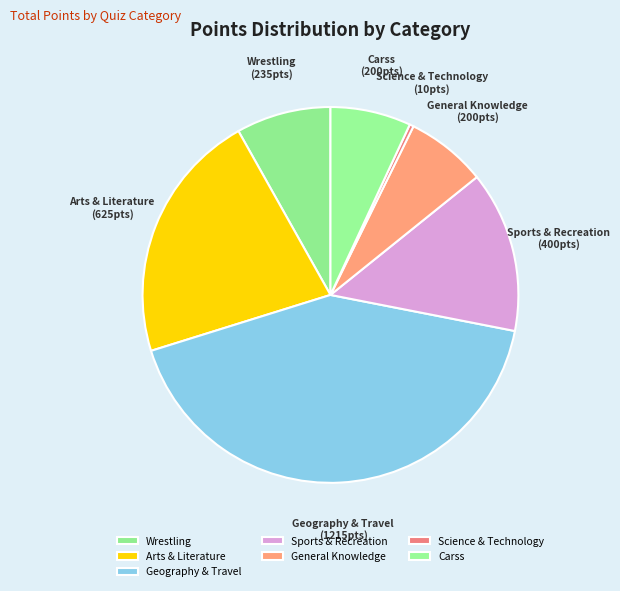

What is the largest slice in the pie chart?

Geography & Travel